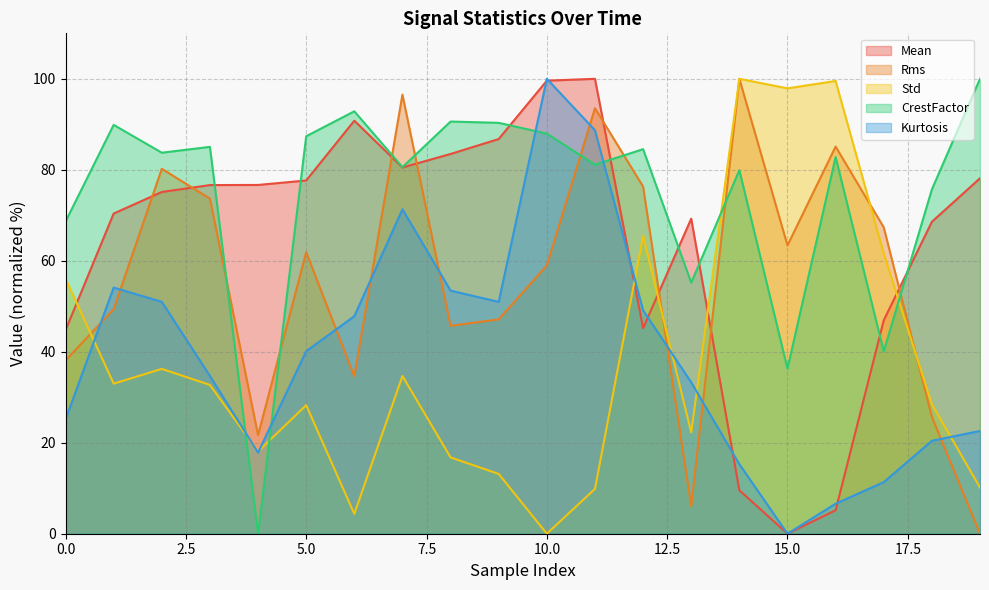

What are all the series names shown in the legend?

Mean, Rms, Std, CrestFactor, Kurtosis